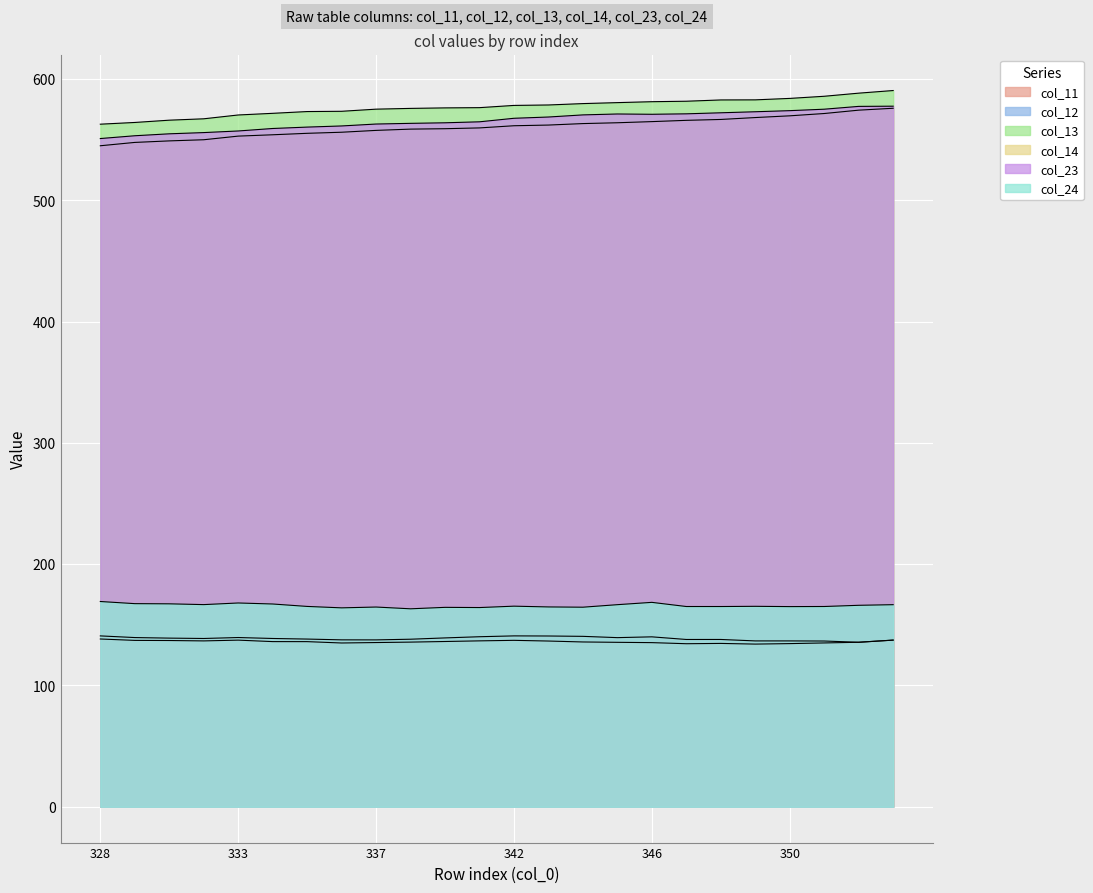

True or false: col_14 and col_24 intersect in this chart.

False